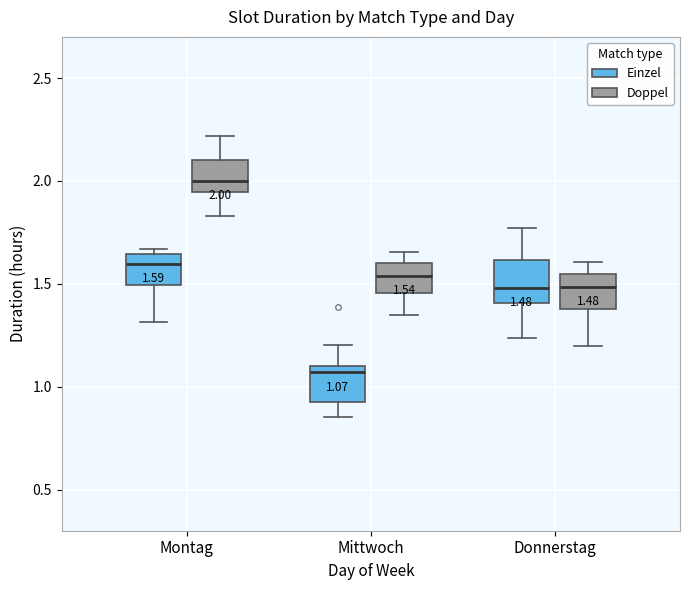

Which box has the lowest median line?

Mittwoch (Einzel)